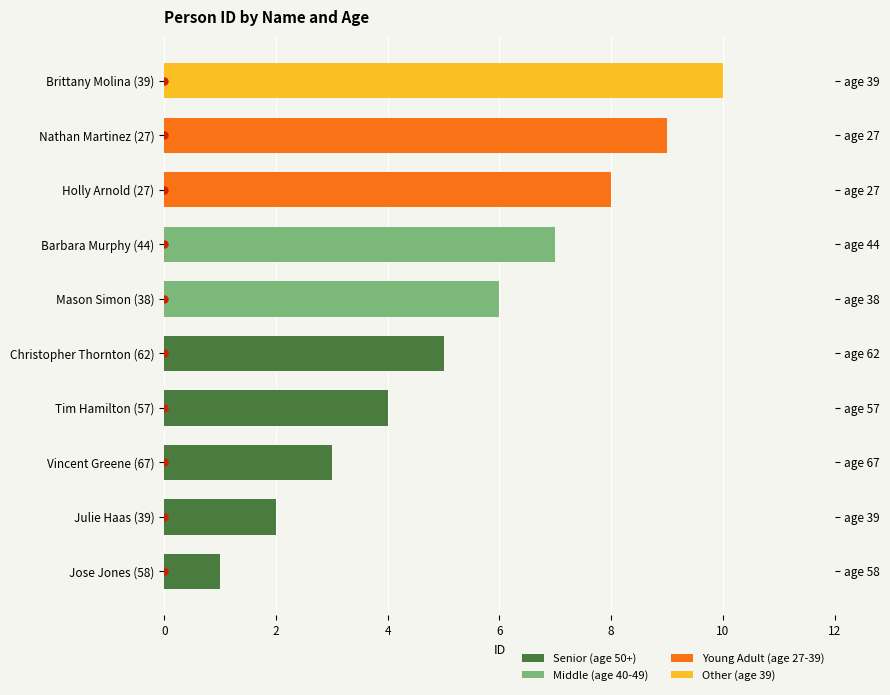

What is the label of the 4th bar from the right?

Barbara Murphy (44)